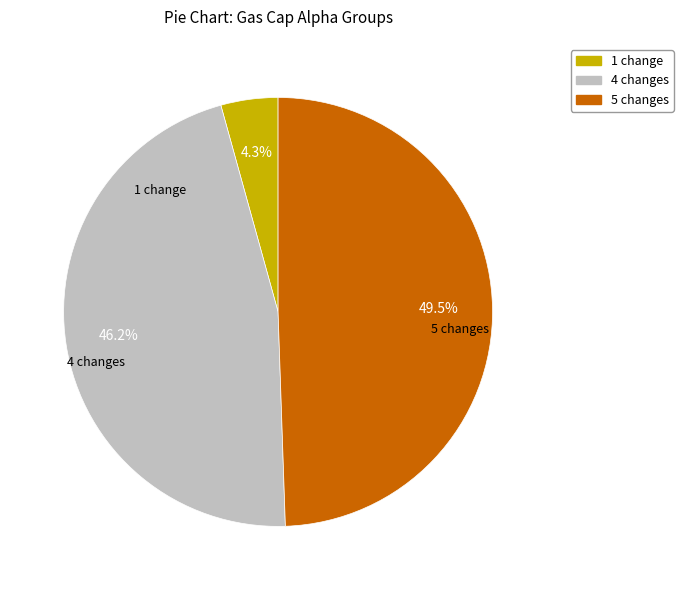

To the nearest percent, what percentage of the pie is 1 change?

4%